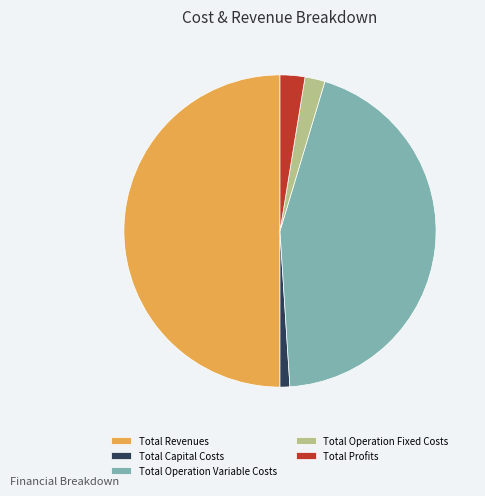

Do Total Revenues and Total Profits together represent more than half of the pie?

Yes